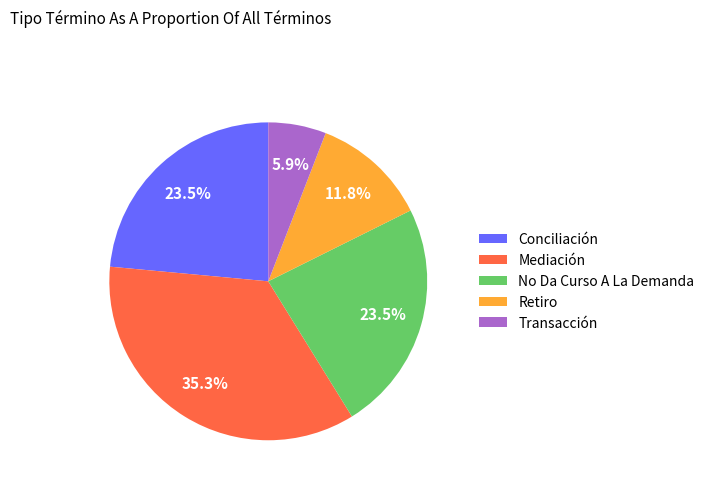

To the nearest percent, what is the difference between the Conciliación and Retiro slice percentages?

12%